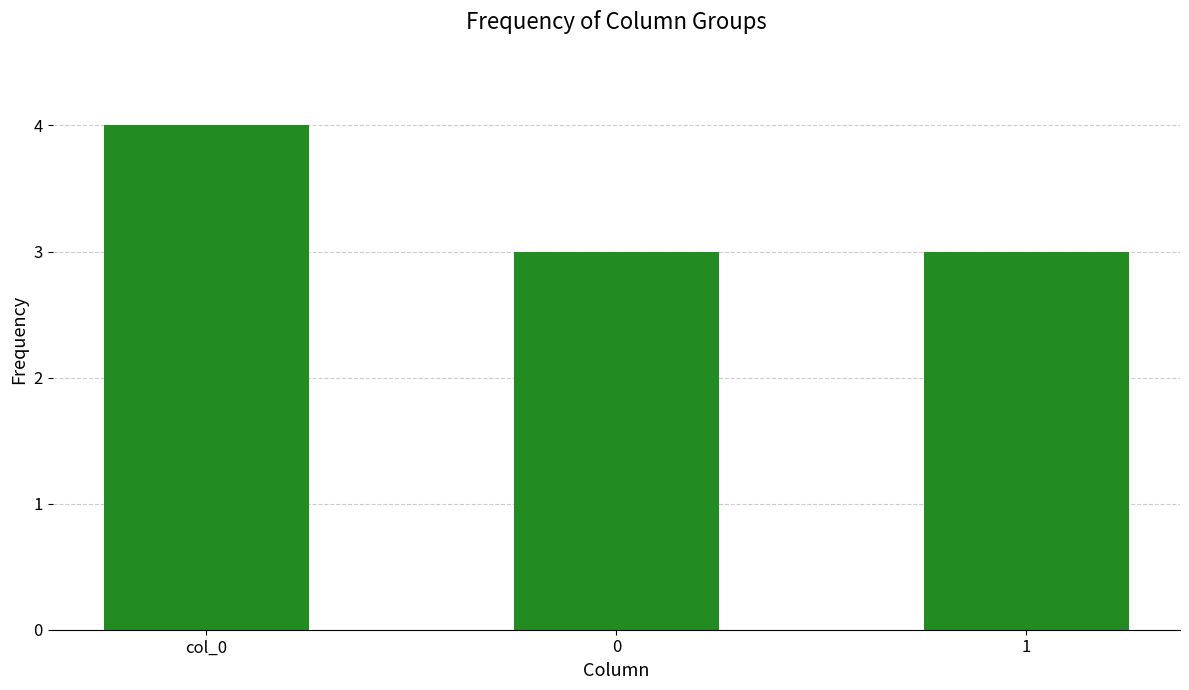

What is the difference between the maximum and minimum values?

1